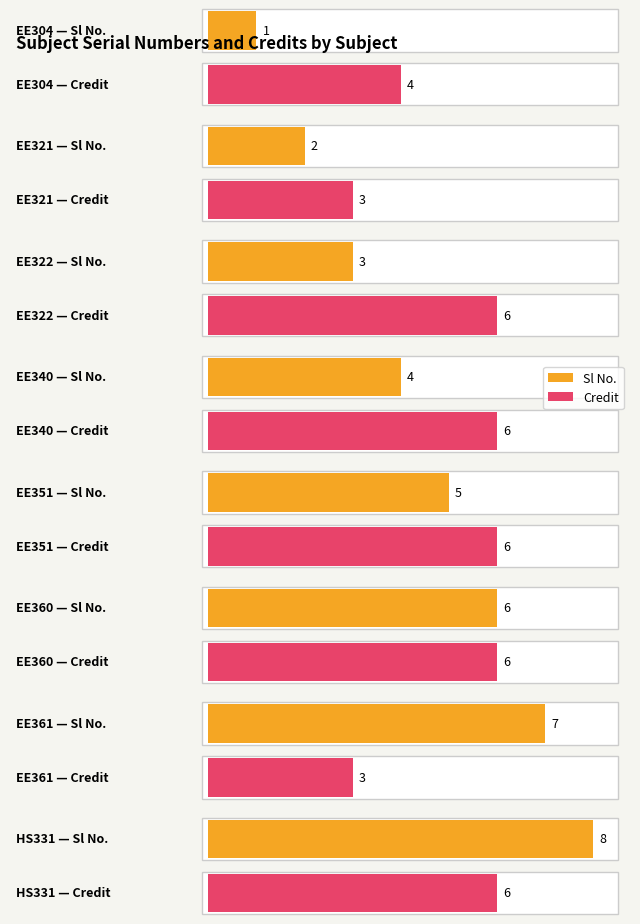

Reading left to right, transcribe all the data shown in this chart.

Sl No.: 1	2	3	4	5	6	7	8
Credit: 4	3	6	6	6	6	3	6